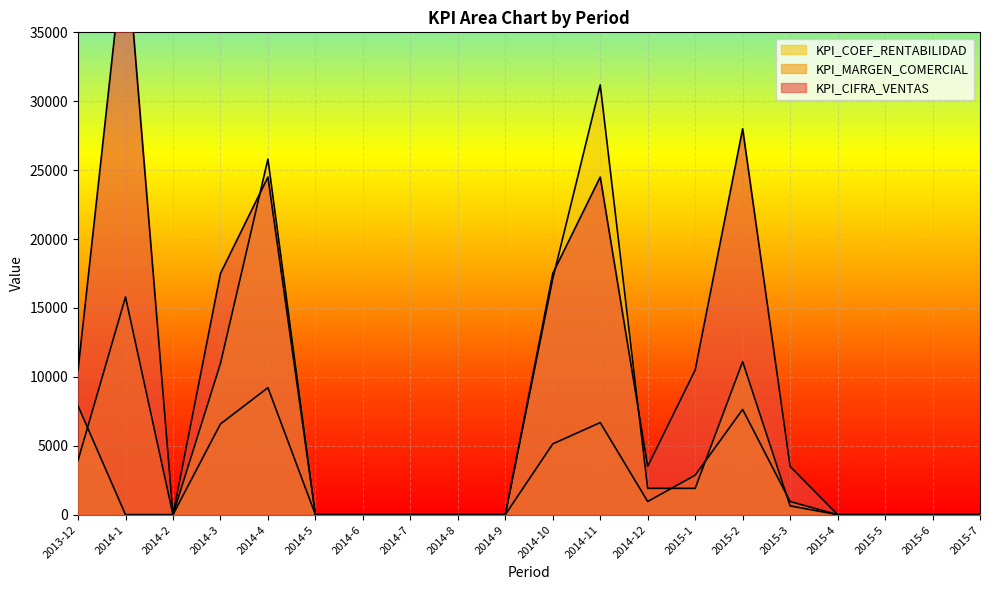

At 2015-5, list the series in order from largest to smallest.

KPI_CIFRA_VENTAS, KPI_MARGEN_COMERCIAL, KPI_COEF_RENTABILIDAD